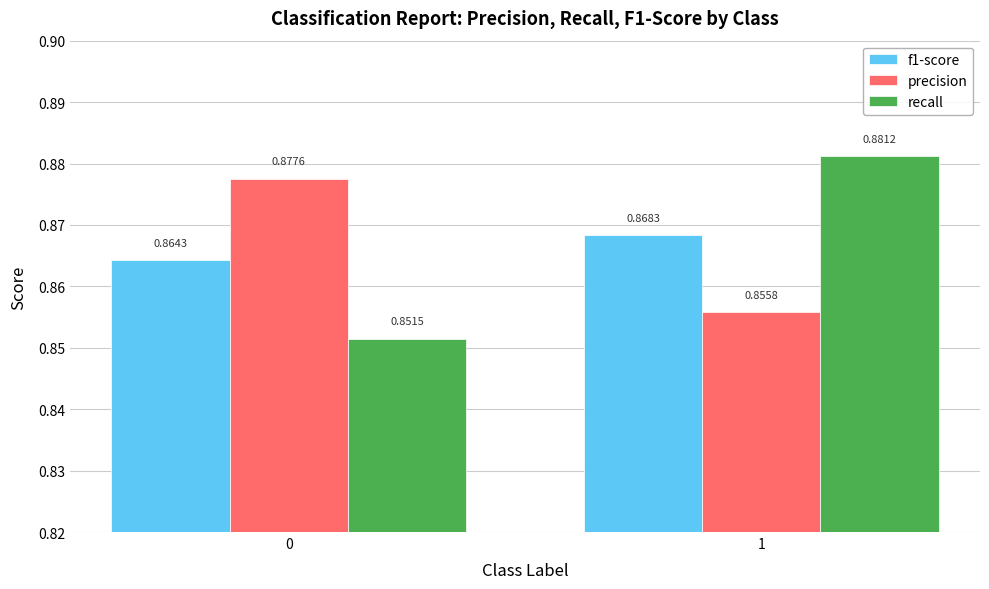

Does the chart contain any negative values?

No